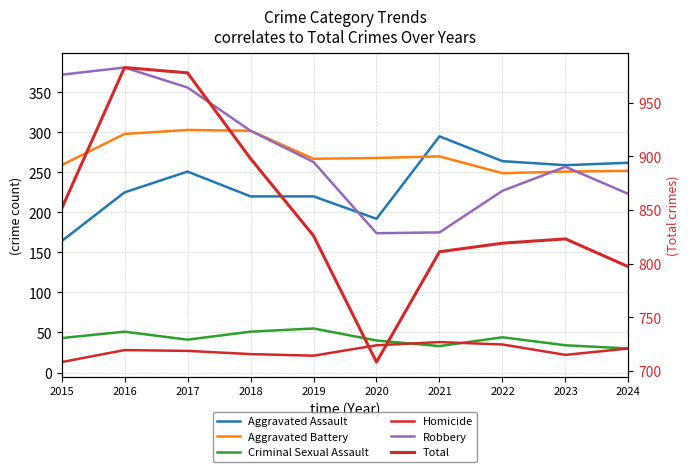

What is the value of the Total point at the 4th from the left?

898